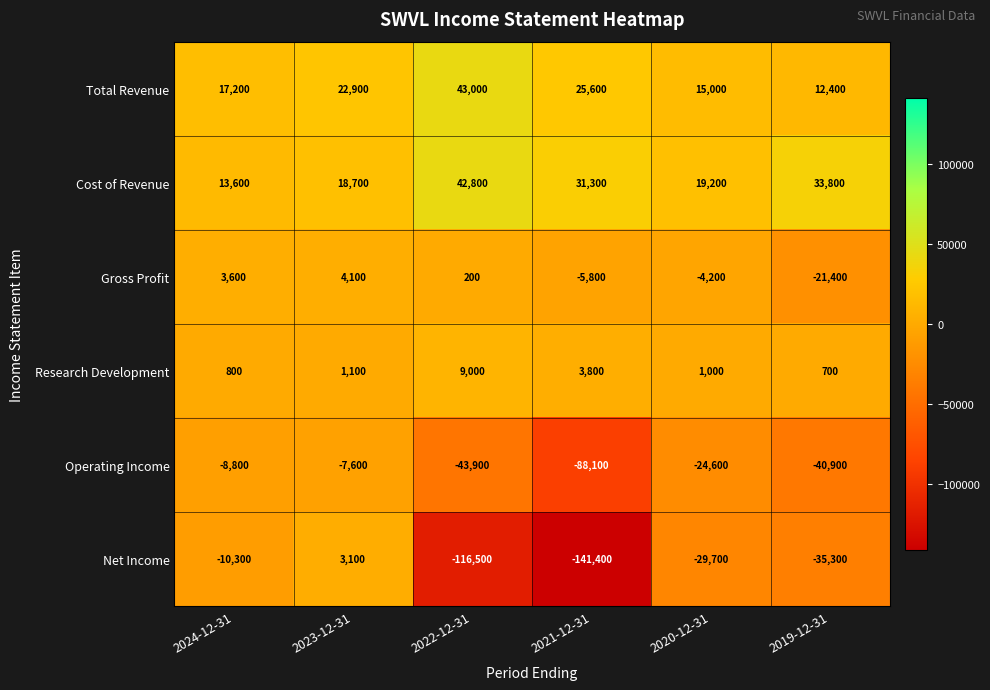

Which series has the widest spread of values?

Net Income